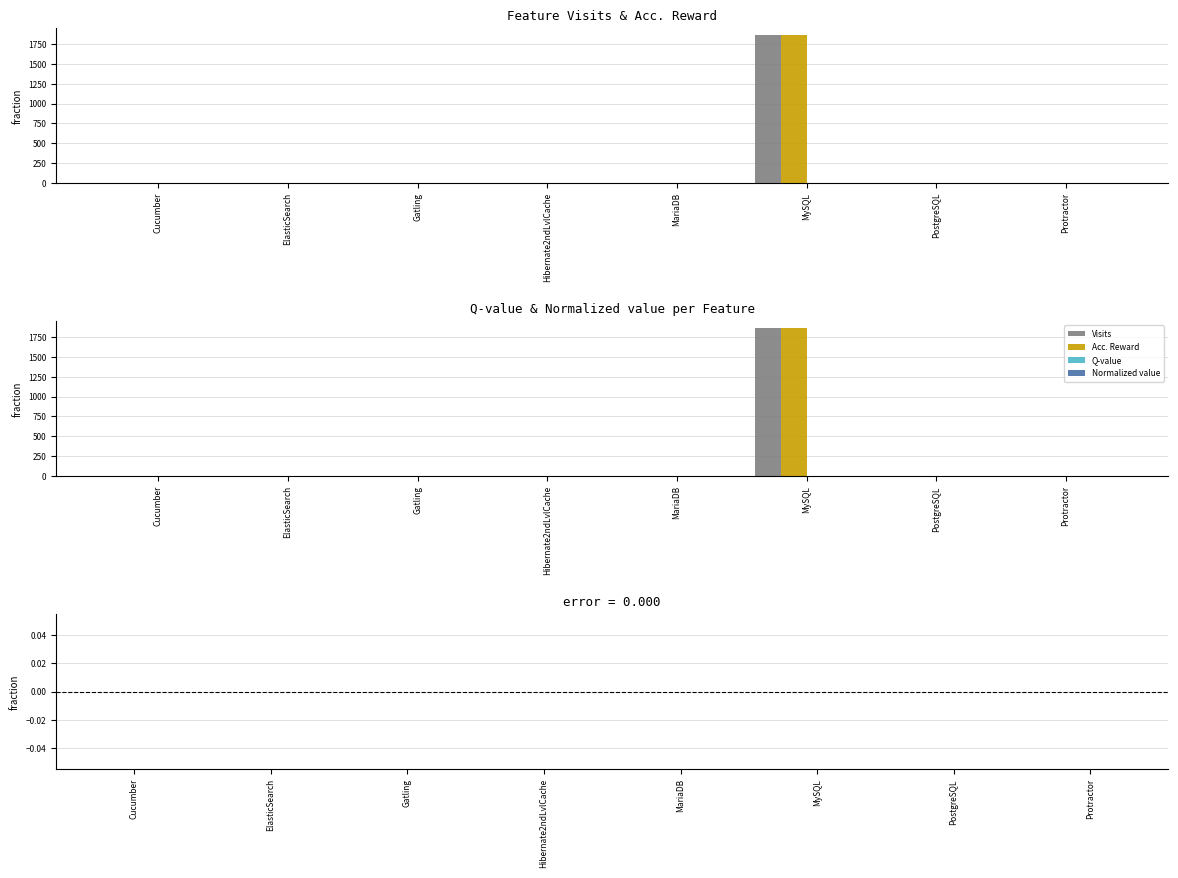

What is the label of the 2nd bar from the right?

PostgreSQL